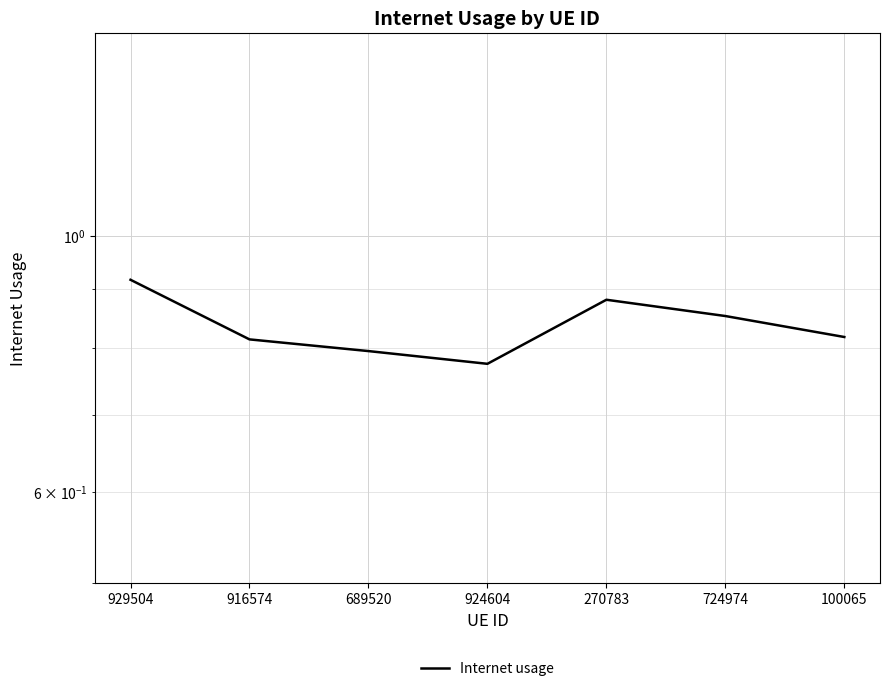

How many data points does each series have?

7